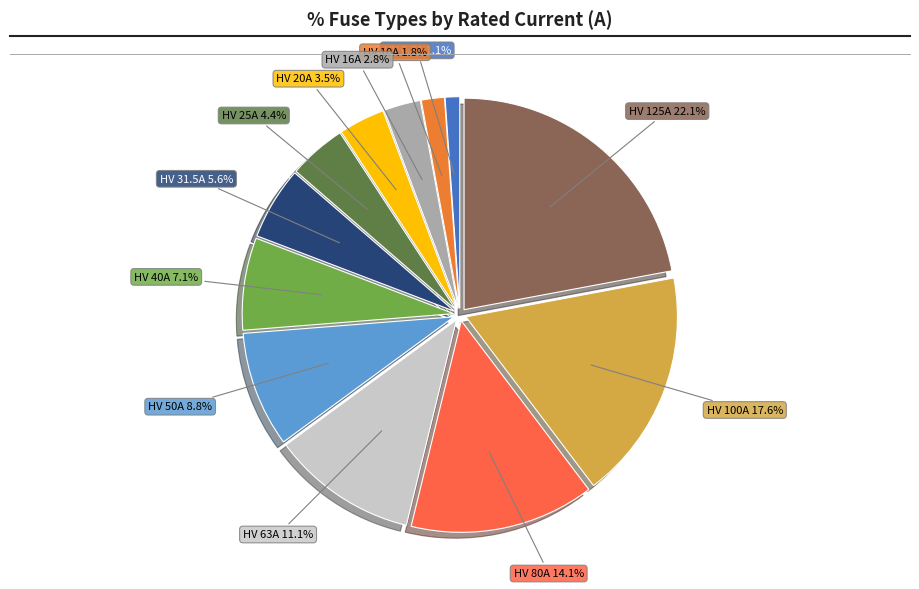

Is there any slice that represents more than half of the pie?

No